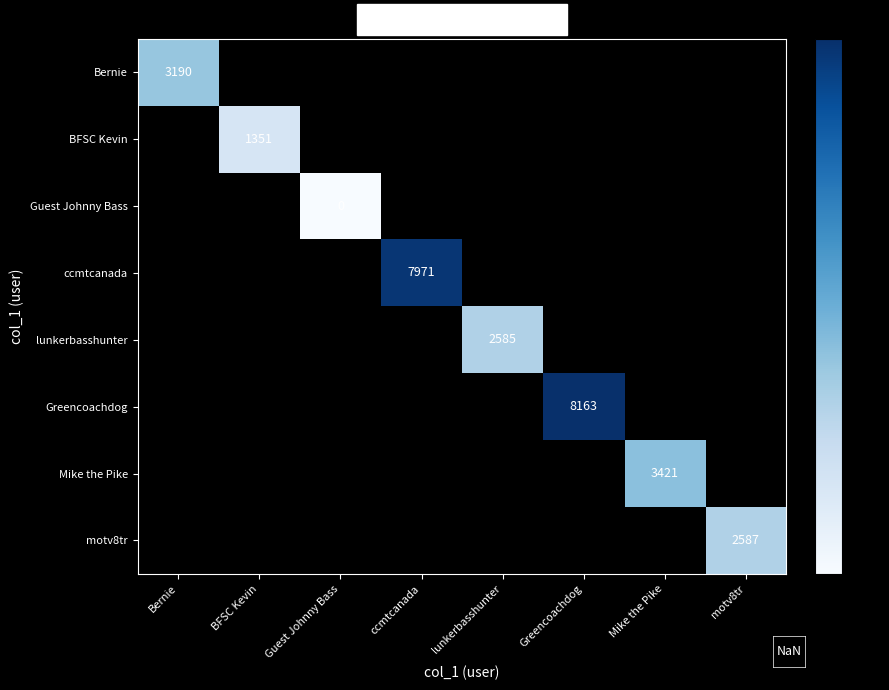

The lunkerbasshunter series shows 4469 at lunkerbasshunter. True or false?

False